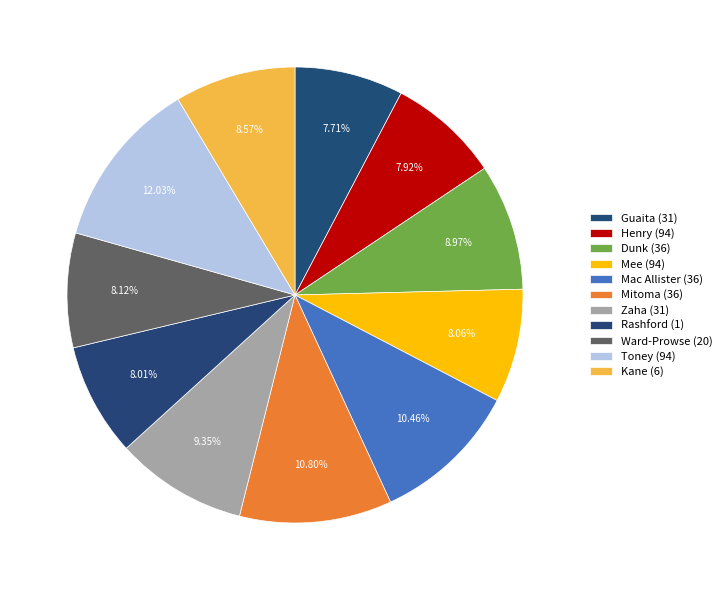

What portion of the pie excludes Henry (94)?

92.1%